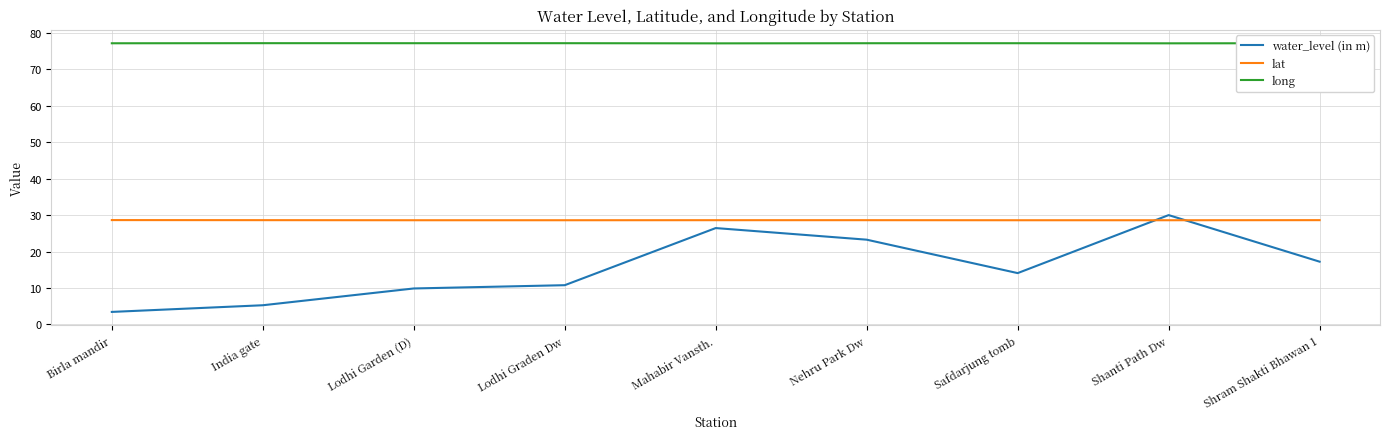

Rank the series at Lodhi Graden Dw from highest to lowest value.

long, lat, water_level (in m)